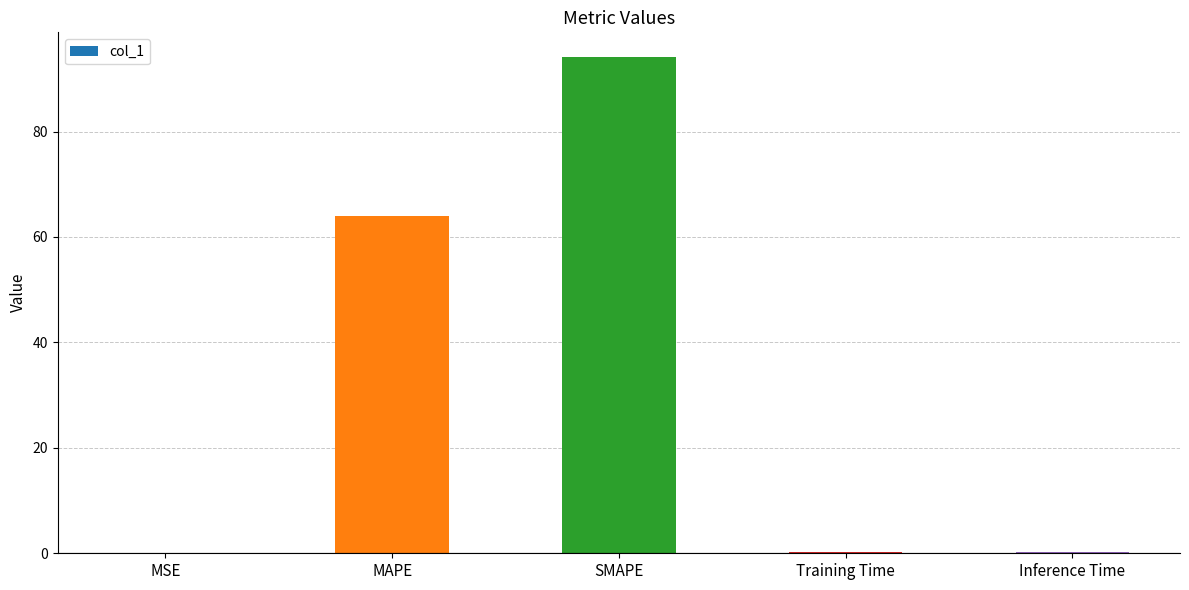

The chart shows a value of 0.0 at MSE. True or false?

True